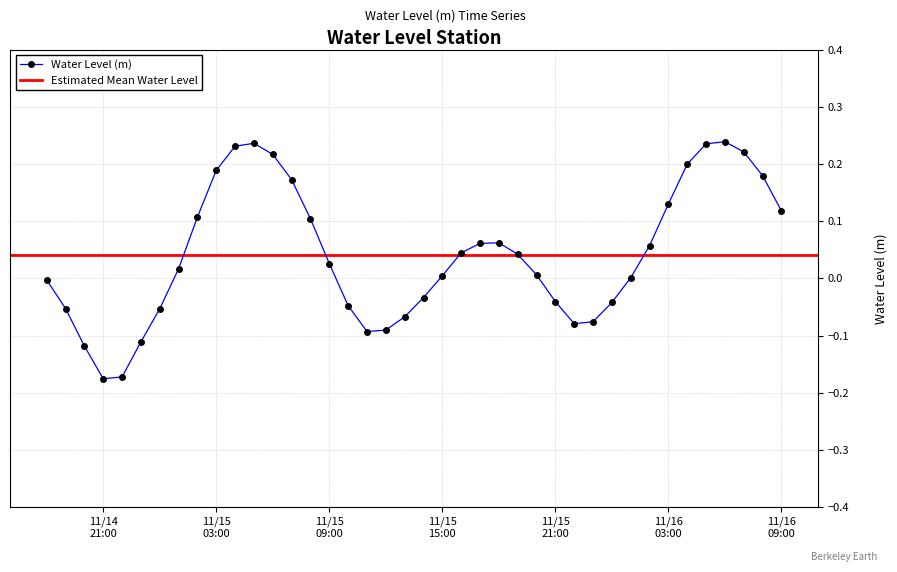

True or false: Water Level (m) has more than 2 points higher than both neighbors.

True